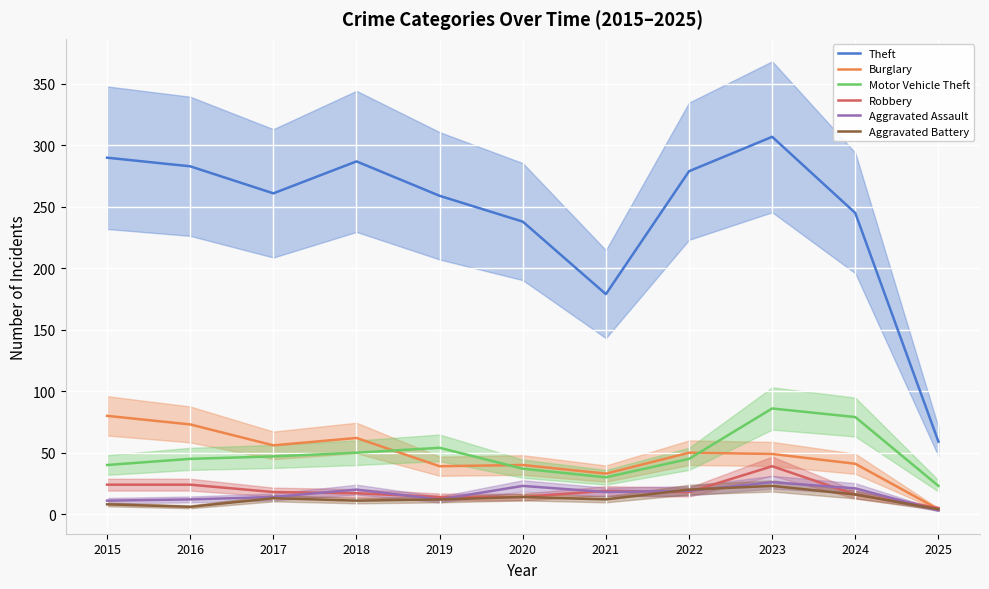

Count the number of data series in this chart.

6